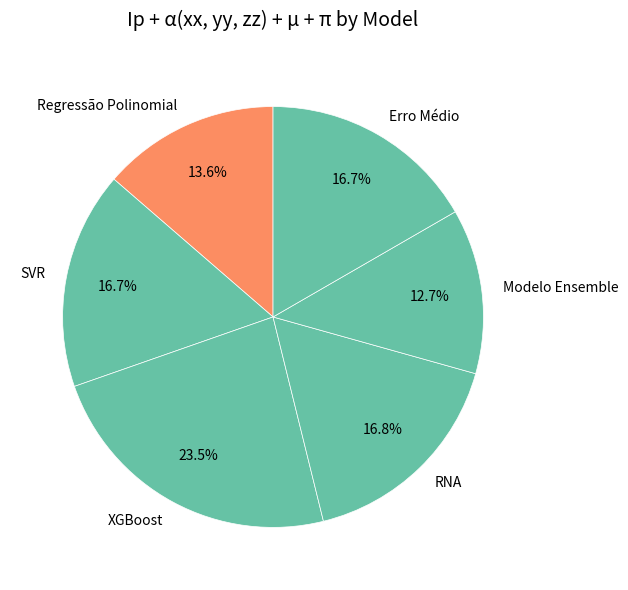

To the nearest percent, what portion does Regressão Polinomial represent?

14%